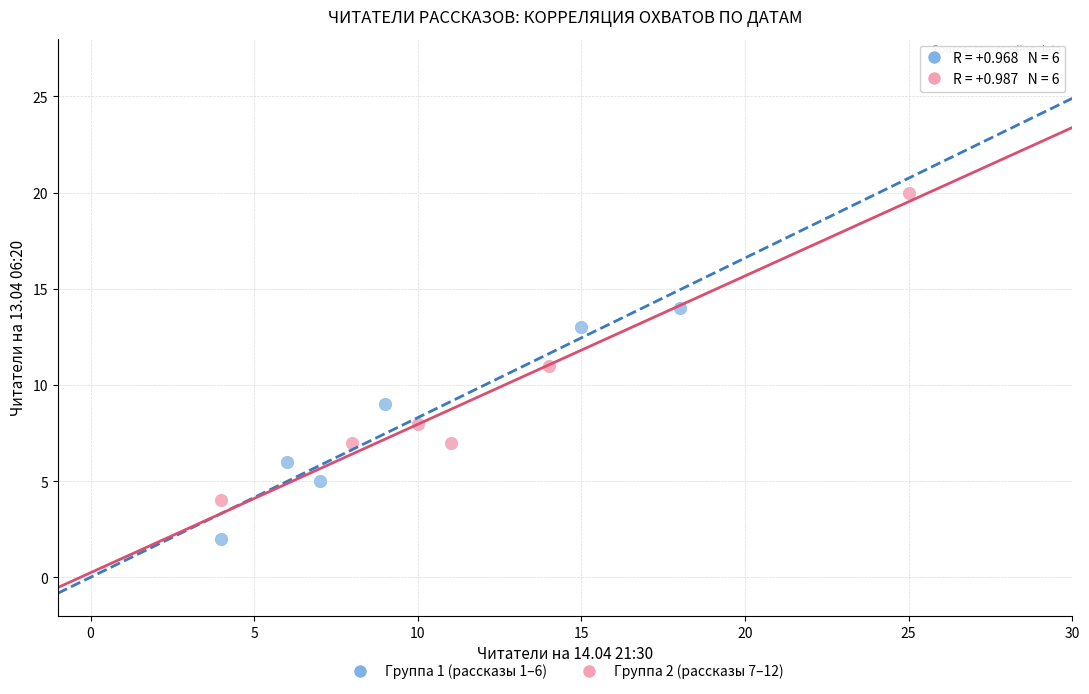

Which series contains the lowest Y value?

Группа 1 (рассказы 1–6)